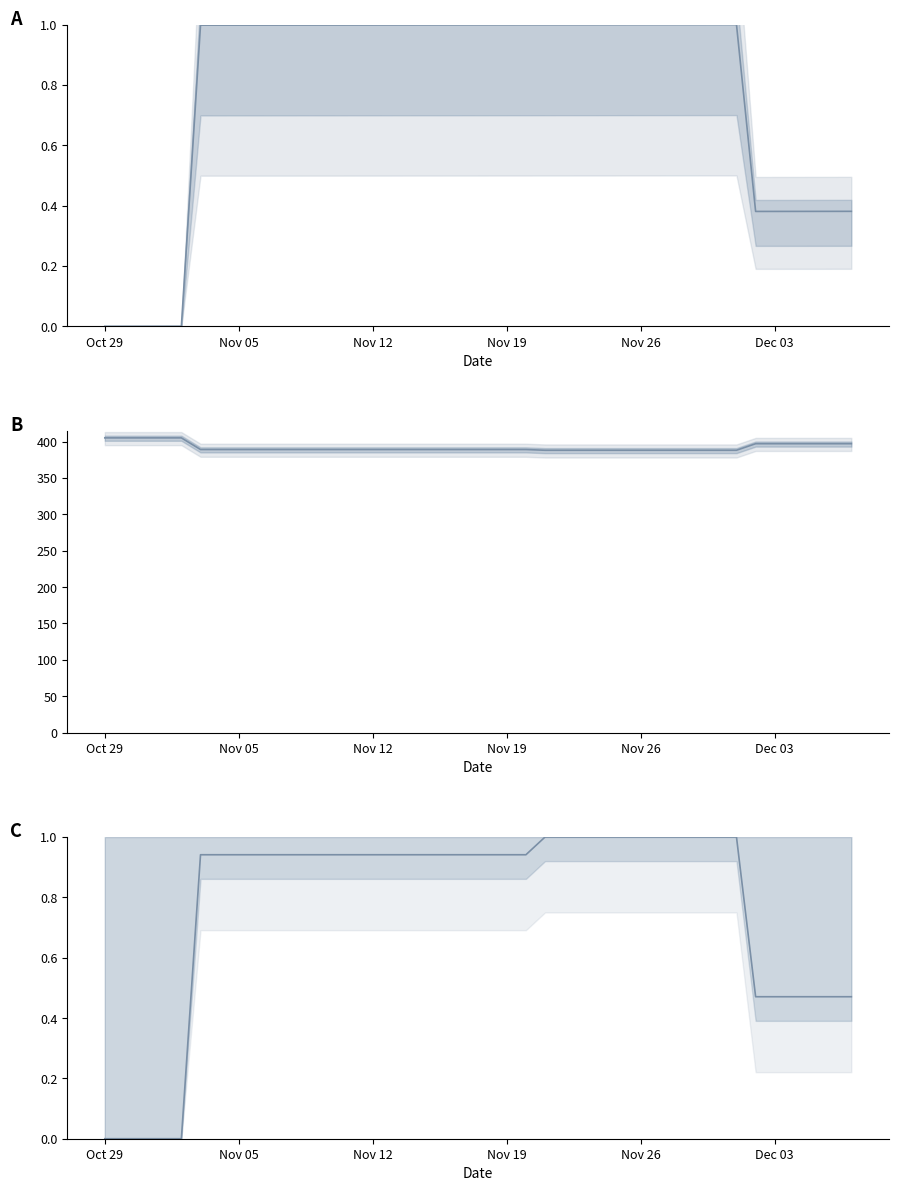

What are all the series names shown in the legend?

rating (normalized), rank, rank (normalized, inverted)